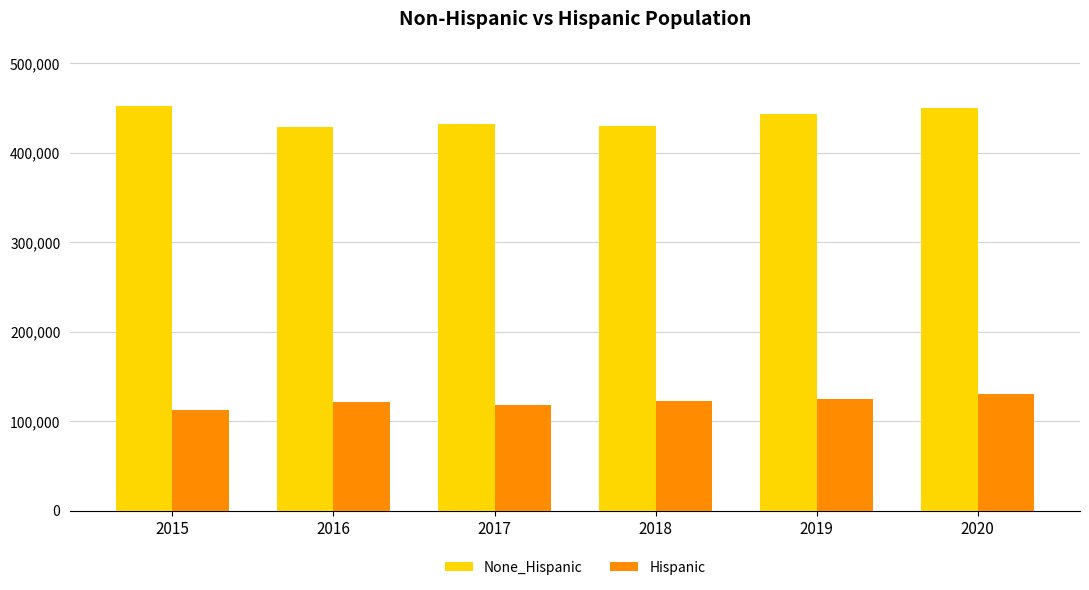

How many bars are there in each group?

2